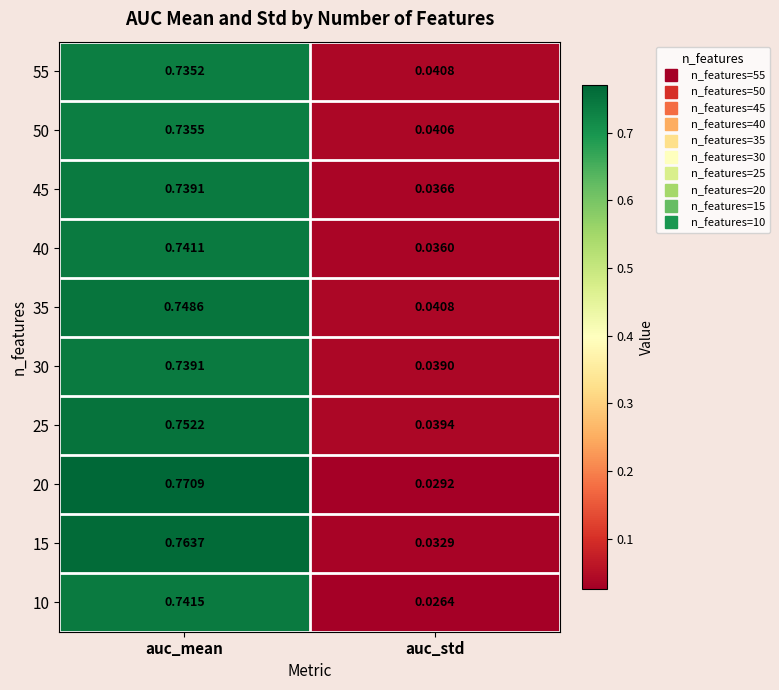

List the labels in order of 45 value, largest first.

auc_mean, auc_std